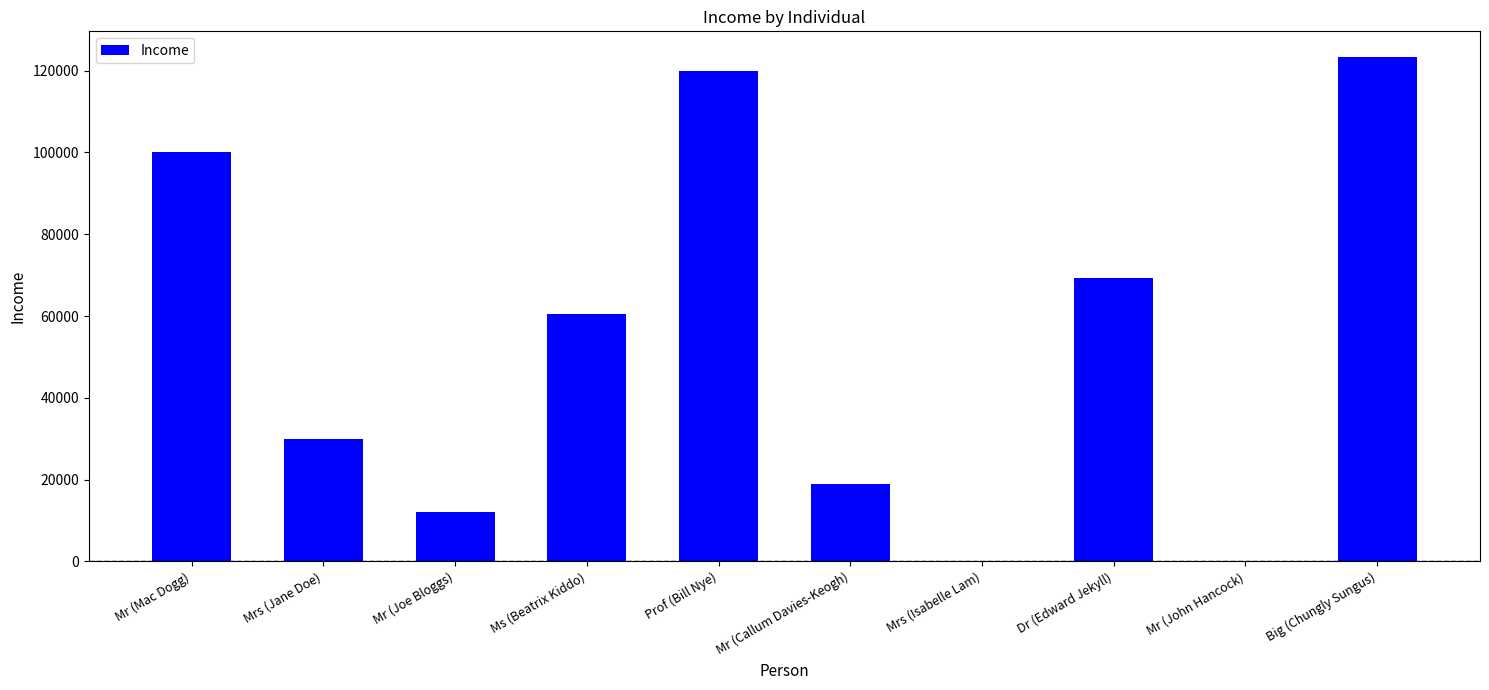

What is the sum of all values?

534376.7